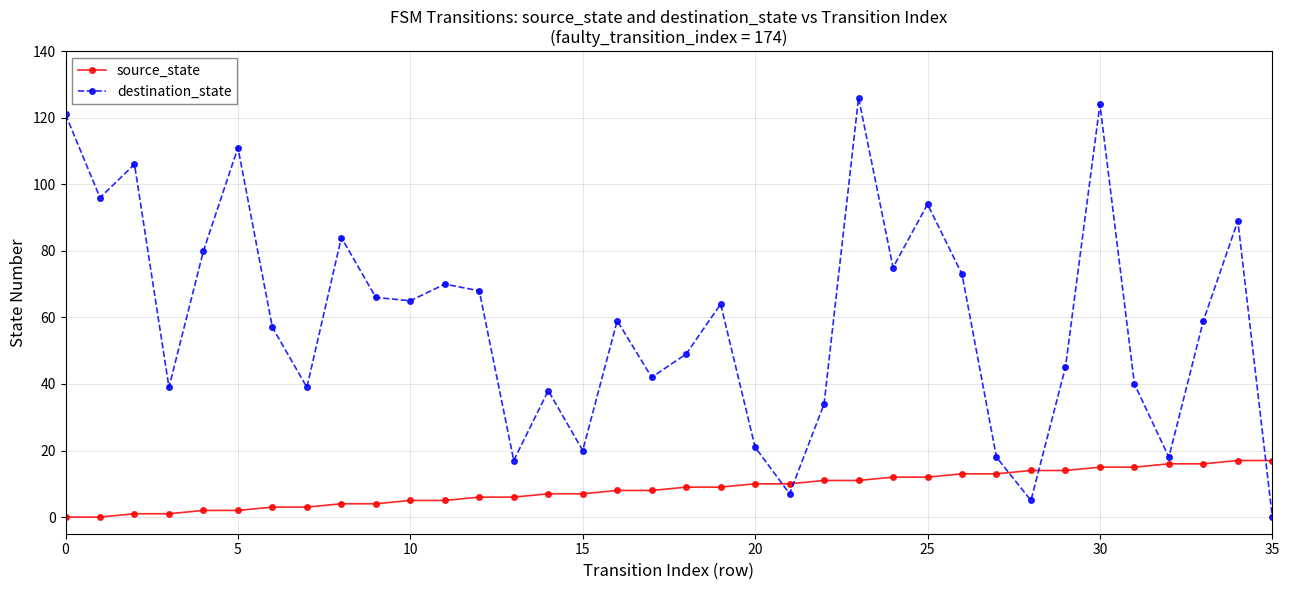

How many times do destination_state and source_state cross each other?

5